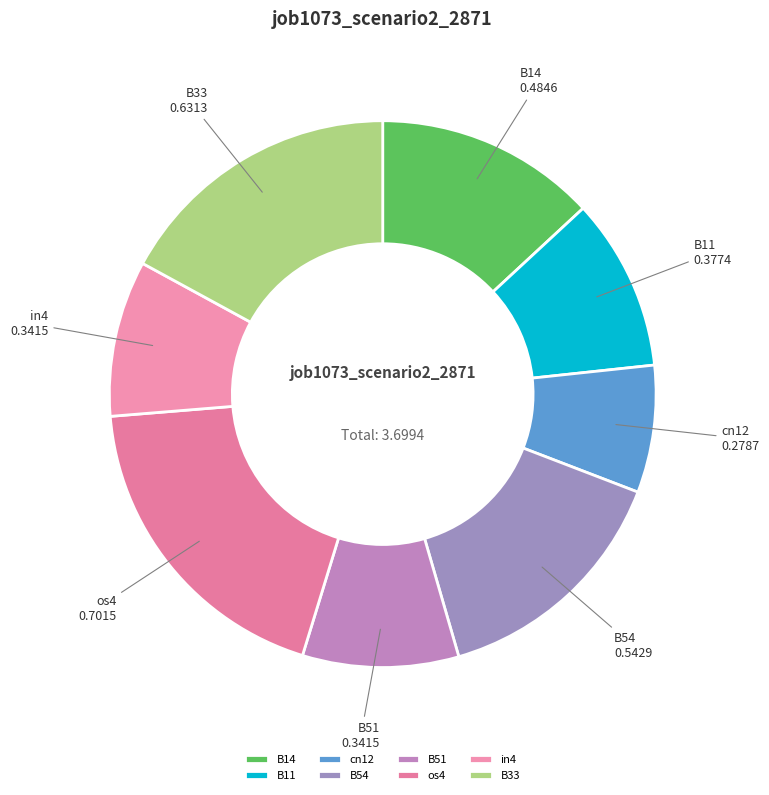

Is it true that cn12 is 8% of the pie?

True